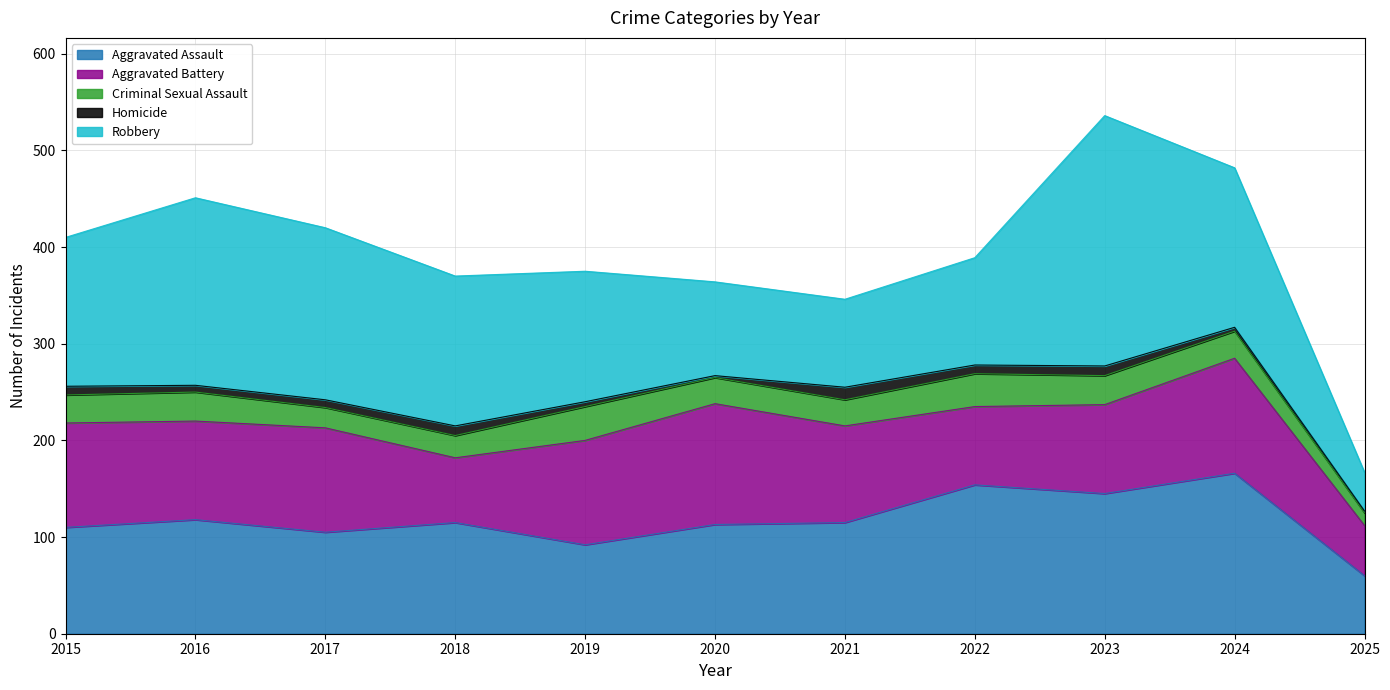

What is the value of the Robbery point at the 7th from the left?

91